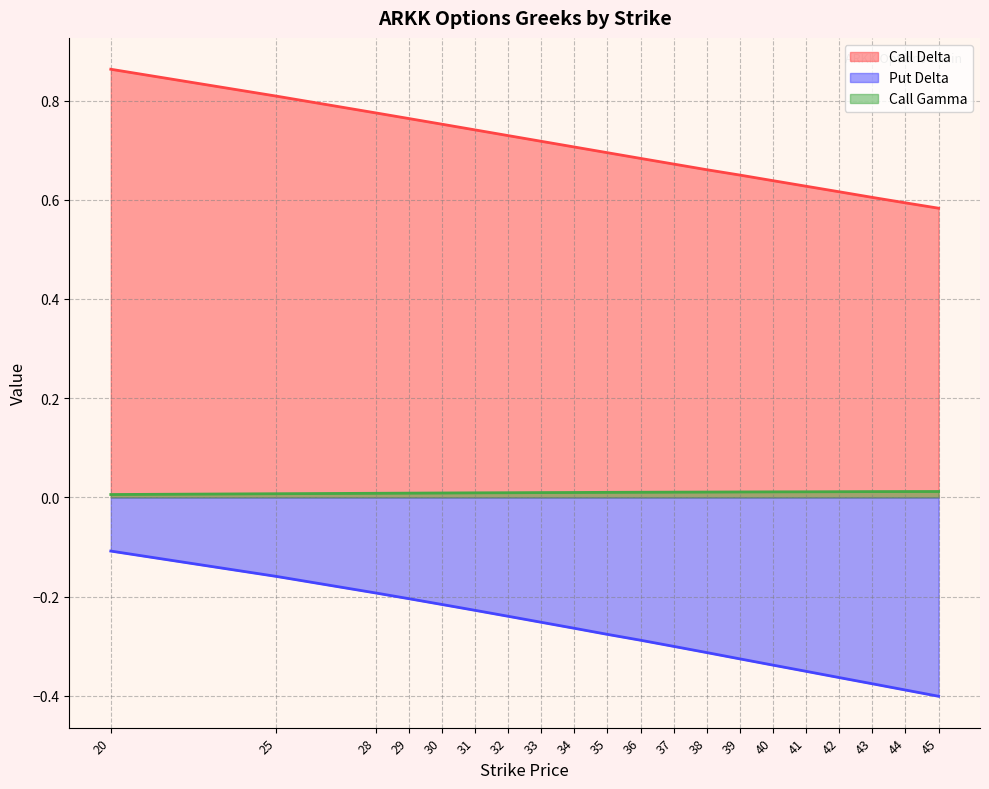

What is the greatest value displayed?

0.9